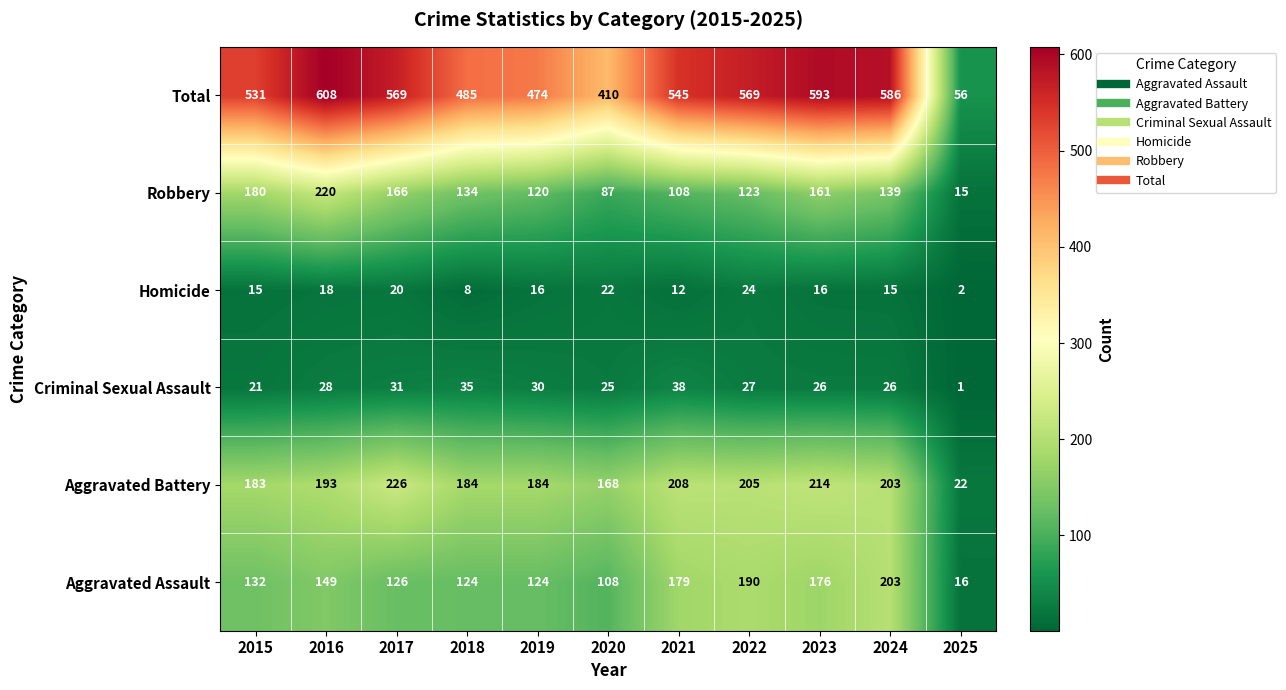

Which series has the widest spread of values?

Total